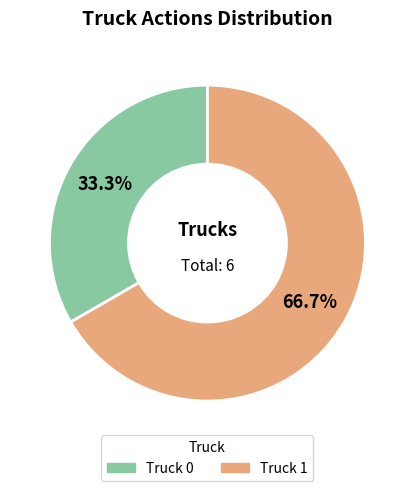

Rank the categories by value from lowest to highest.

Truck 0, Truck 1